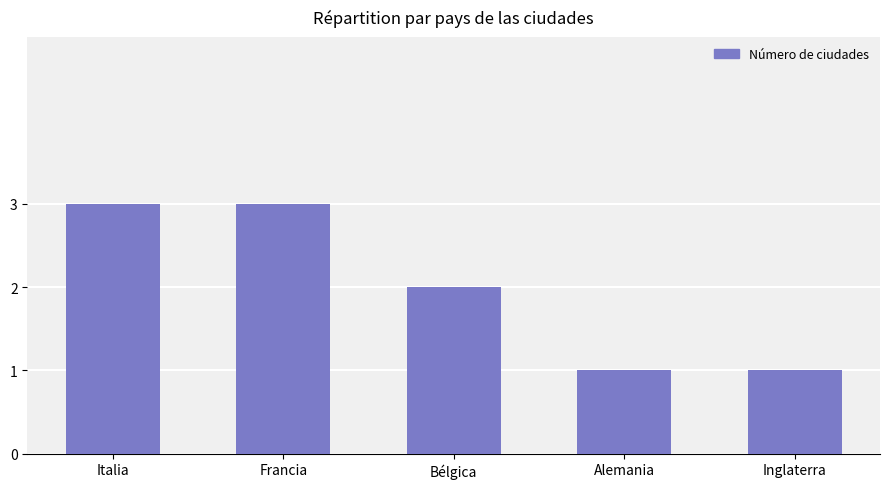

Are the bars grouped side by side (vs. stacked)?

No